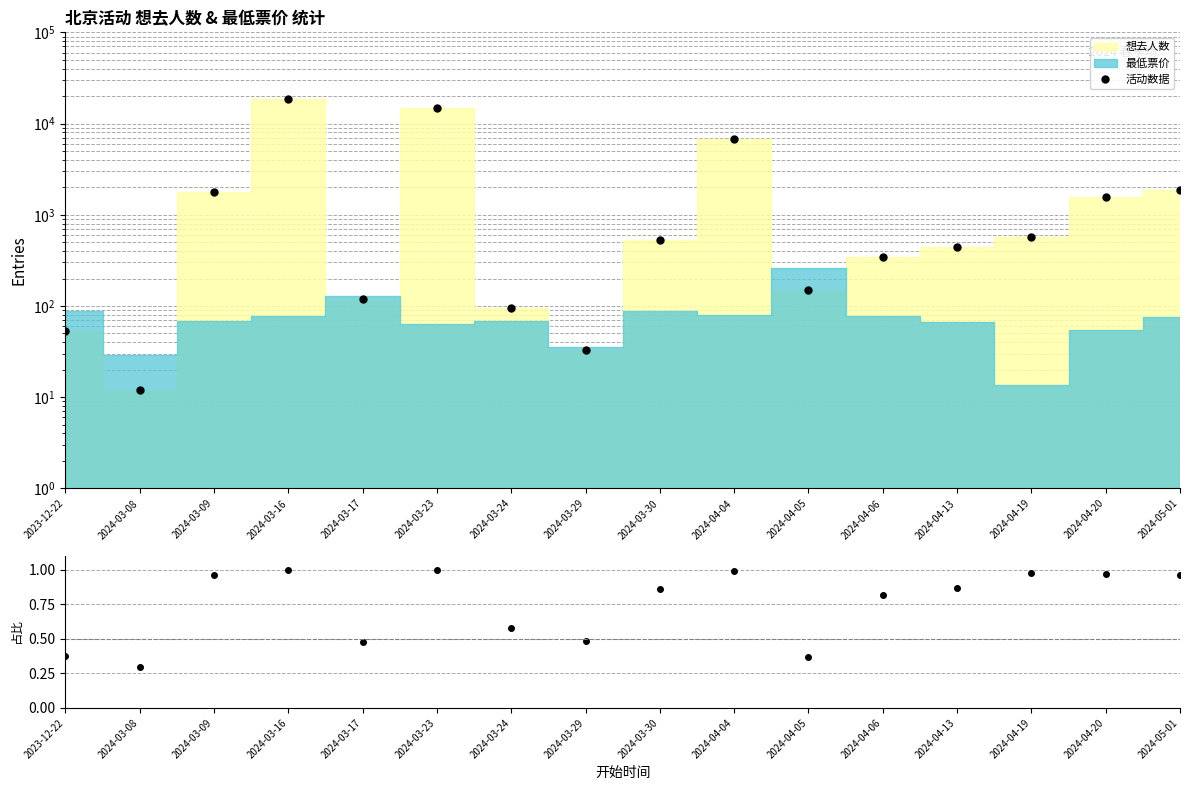

True or false: 活动数据 and 想去/总量 intersect in this chart.

False